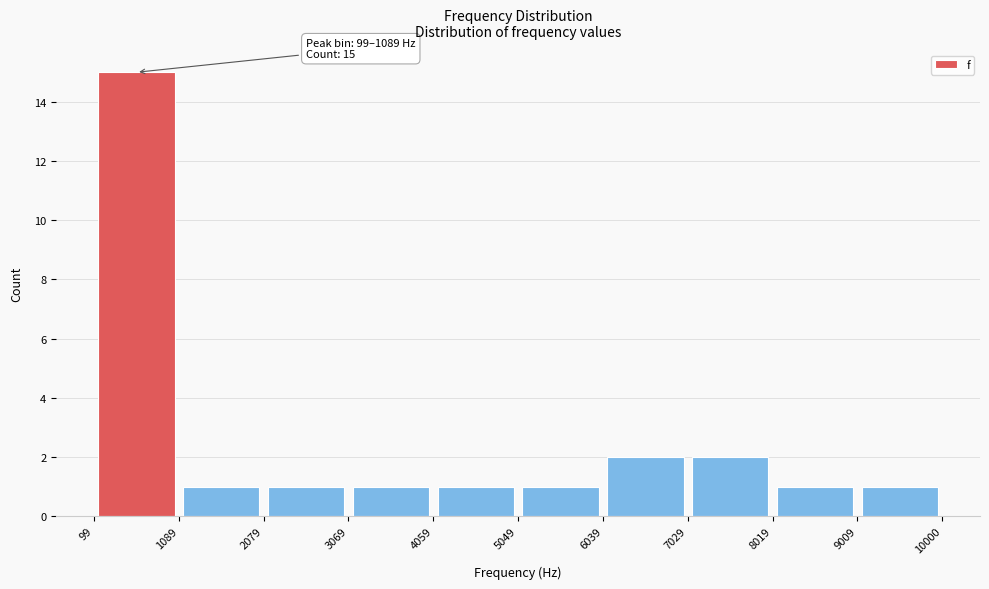

Over which range of the x-axis is the bar tallest?

99 to 1089